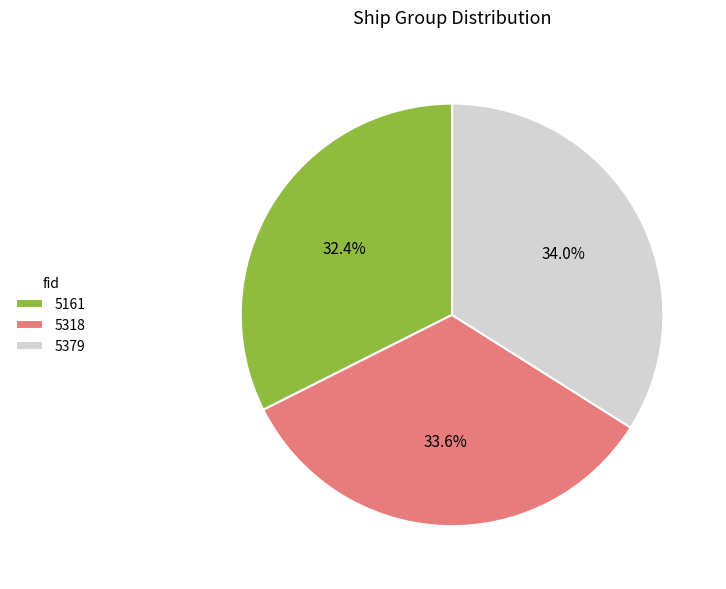

To the nearest percent, what is the difference between the 5161 and 5379 slice percentages?

2%